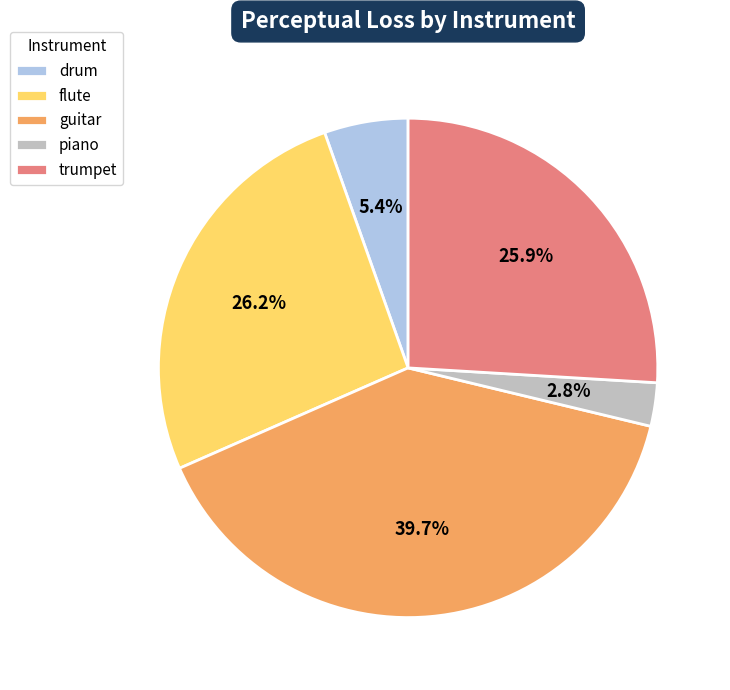

Count the number of slices in the pie.

5